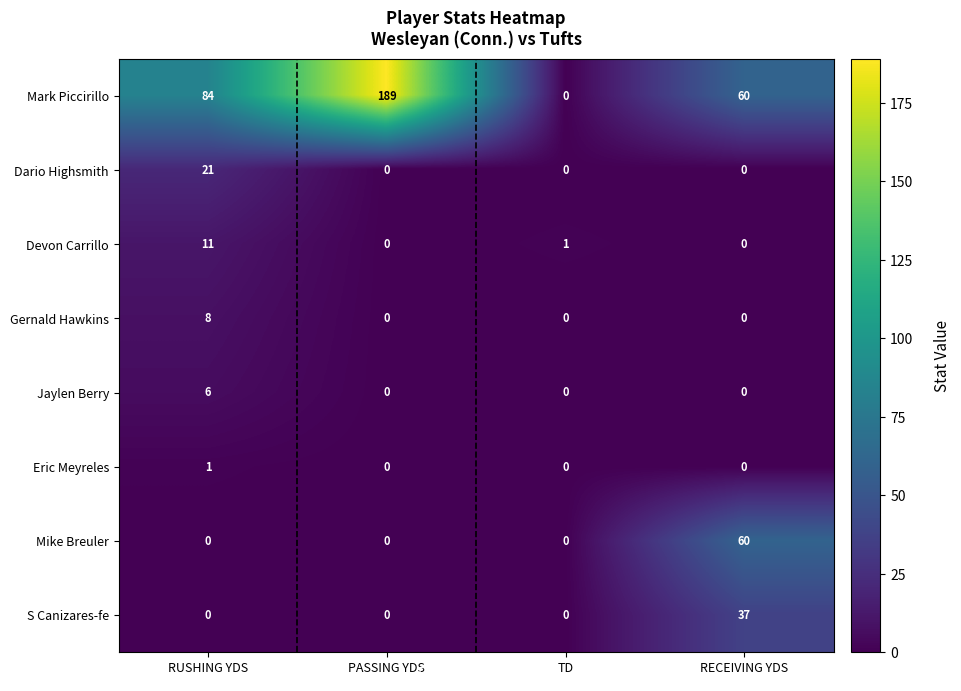

What is the difference between the Mike Breuler values at RECEIVING YDS and TD?

60